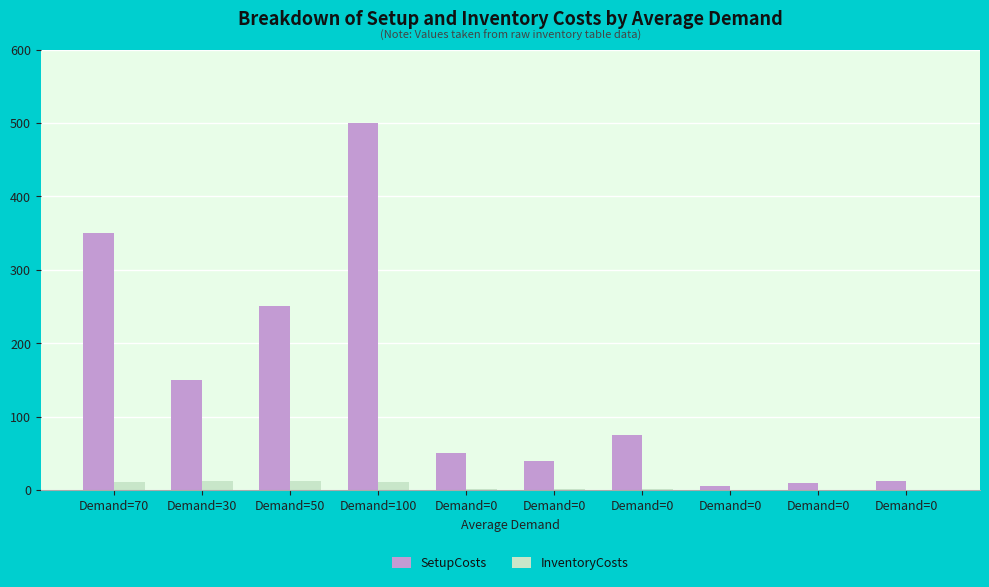

Are the bars grouped side by side (vs. stacked)?

Yes